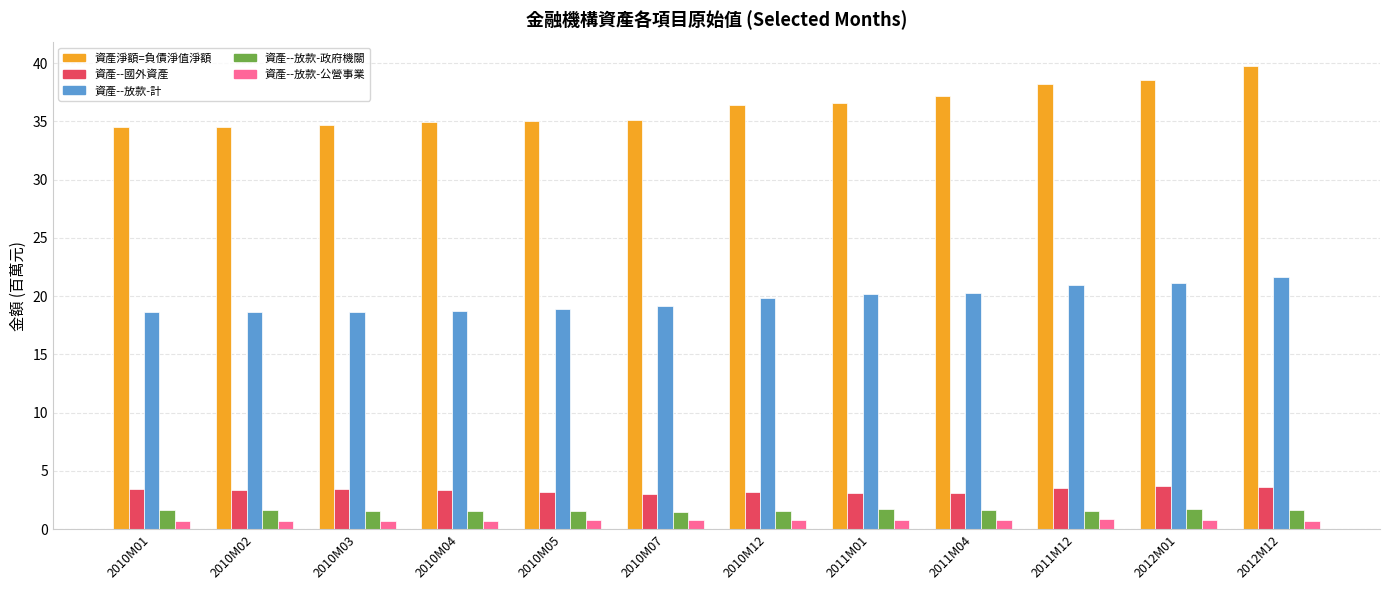

How many data points does each series have?

12